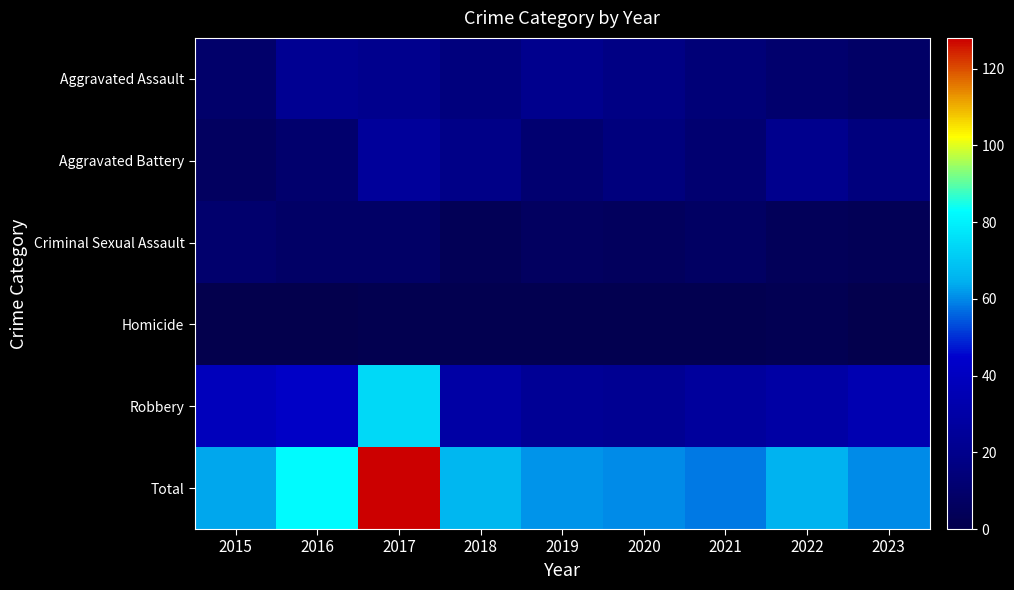

Reading right to left, list all the values displayed in this chart.

Aggravated Assault: 2023=8	2022=10	2021=13	2020=17	2019=20	2018=15	2017=20	2016=22	2015=9
Aggravated Battery: 2023=15	2022=20	2021=11	2020=15	2019=11	2018=18	2017=25	2016=10	2015=6
Criminal Sexual Assault: 2023=3	2022=4	2021=7	2020=5	2019=6	2018=3	2017=8	2016=8	2015=10
Homicide: 2023=0	2022=2	2021=1	2020=1	2019=1	2018=1	2017=1	2016=0	2015=0
Robbery: 2023=34	2022=29	2021=26	2020=22	2019=23	2018=29	2017=74	2016=42	2015=38
Total: 2023=60	2022=65	2021=58	2020=60	2019=61	2018=66	2017=128	2016=82	2015=63